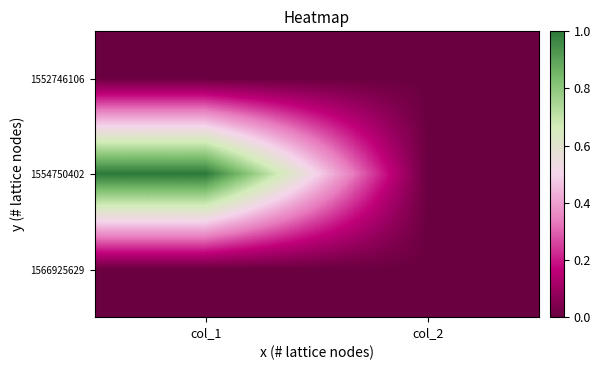

What is the total value across all series at col_1?

1